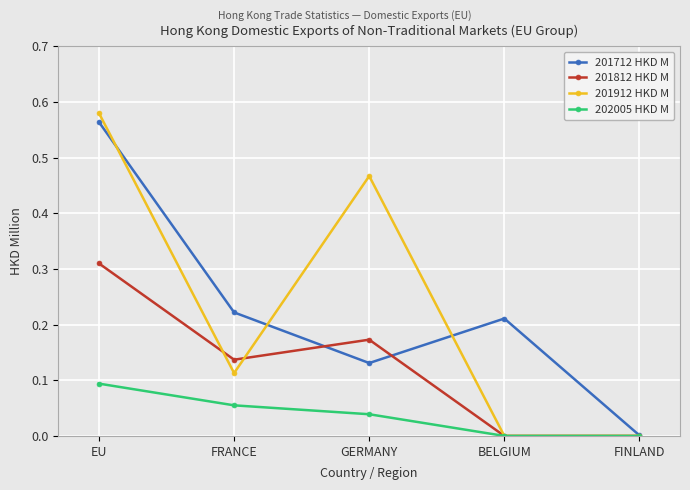

Which category has the lowest value in the 201712 HKD M series?

FINLAND